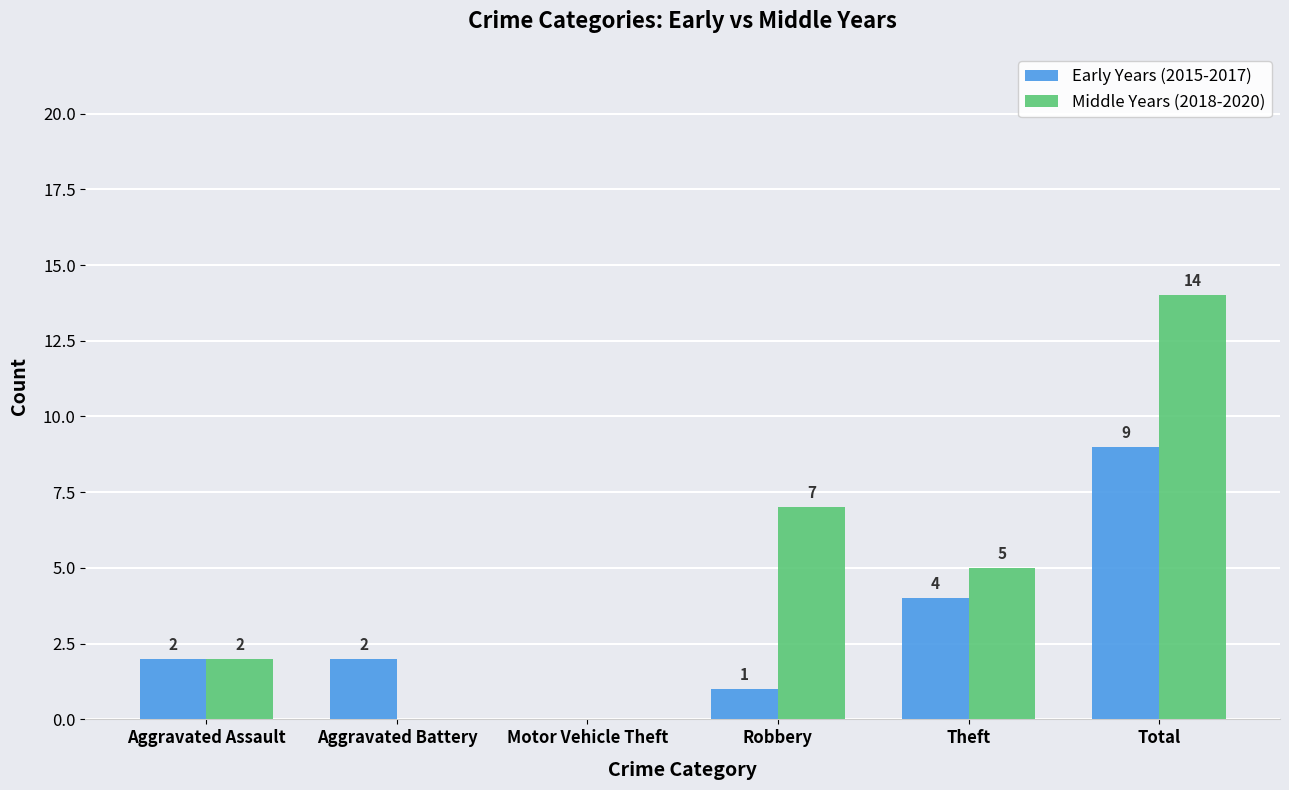

Which category has the highest value in the Middle Years (2018-2020) series?

Total